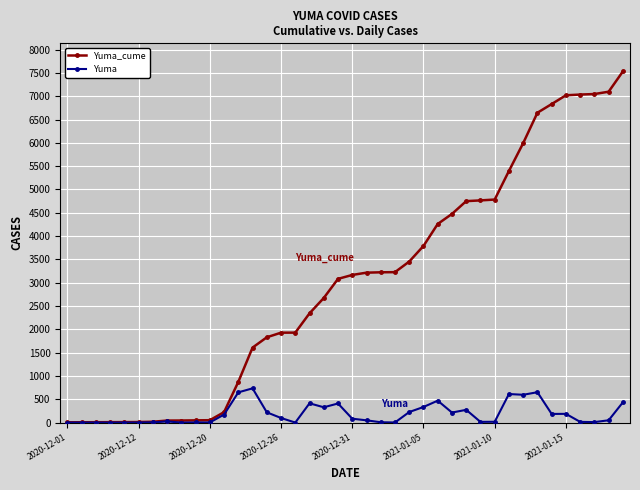

Does the chart have visible grid lines?

Yes